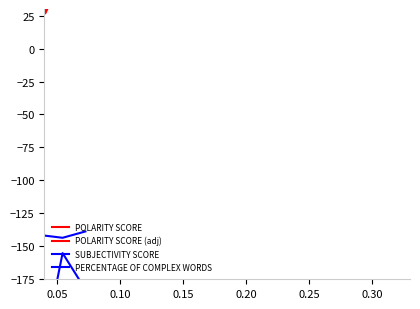

How many series are shown in this chart?

4